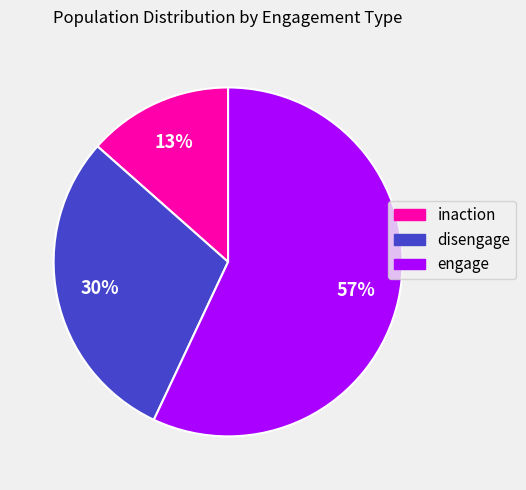

Do inaction and disengage together represent more than half of the pie?

No